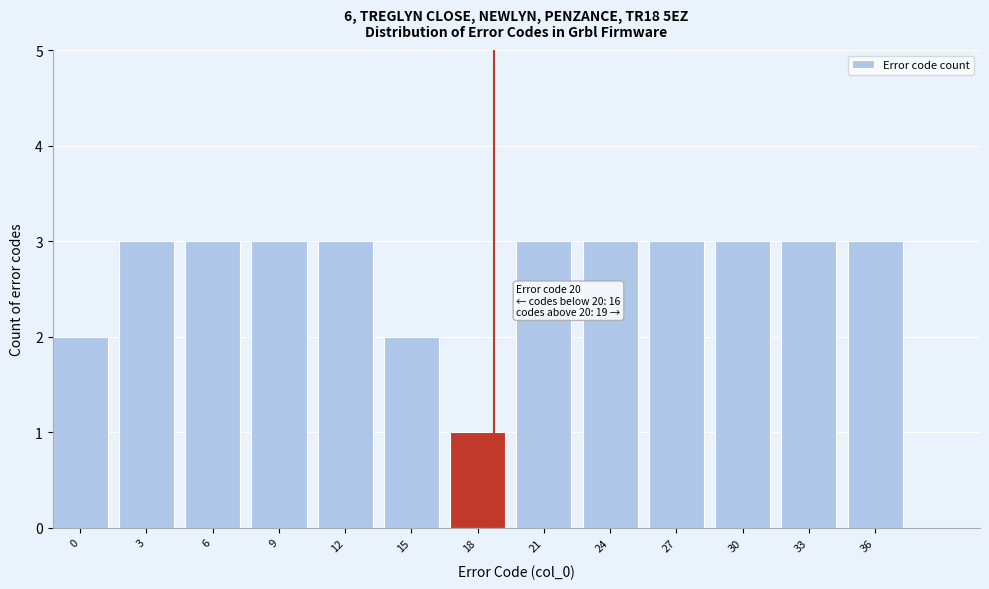

Reading right to left, transcribe all the data shown in this chart.

3	3	3	3	3	3	1	2	3	3	3	3	2